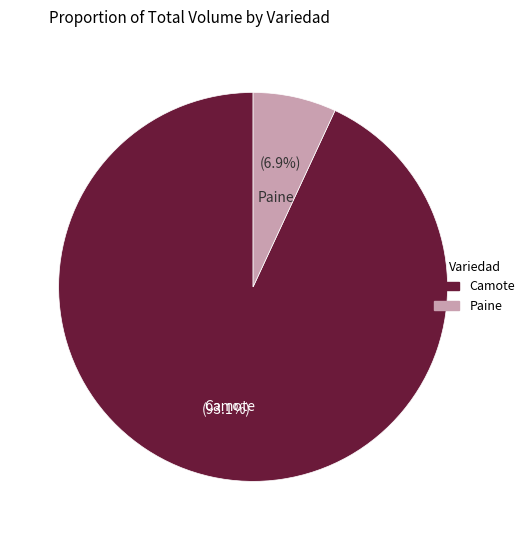

Does any single category account for the majority?

Yes